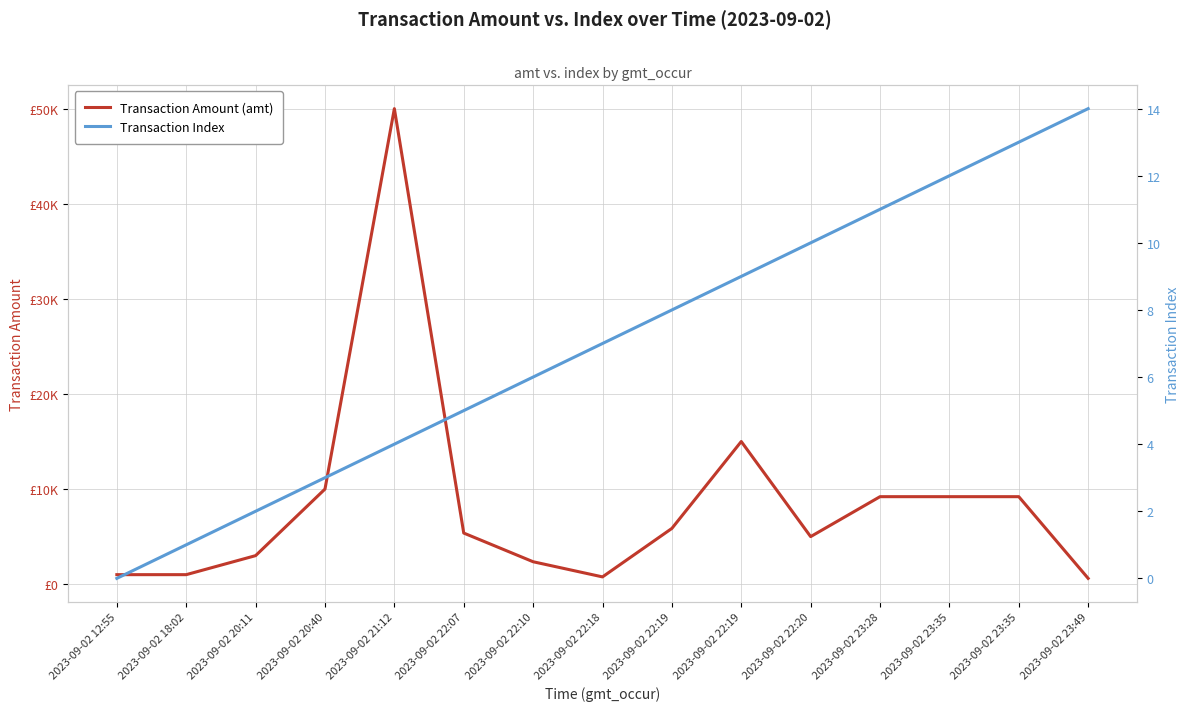

The Transaction Index series shows 12.0 at 2023-09-02 23:35. True or false?

True